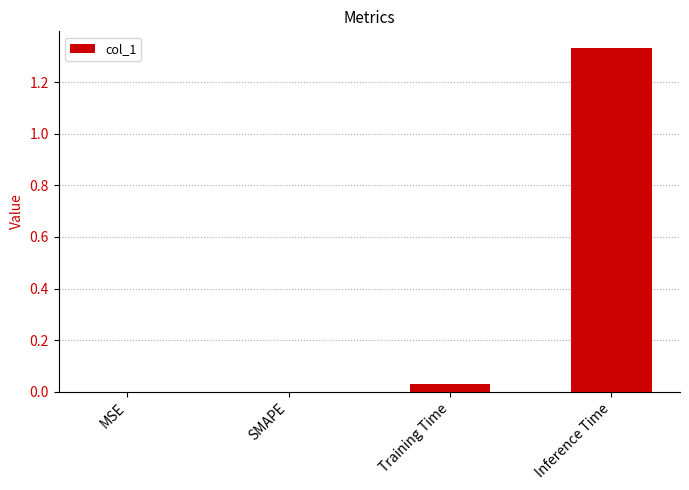

Which has a higher value, Training Time or SMAPE?

Training Time